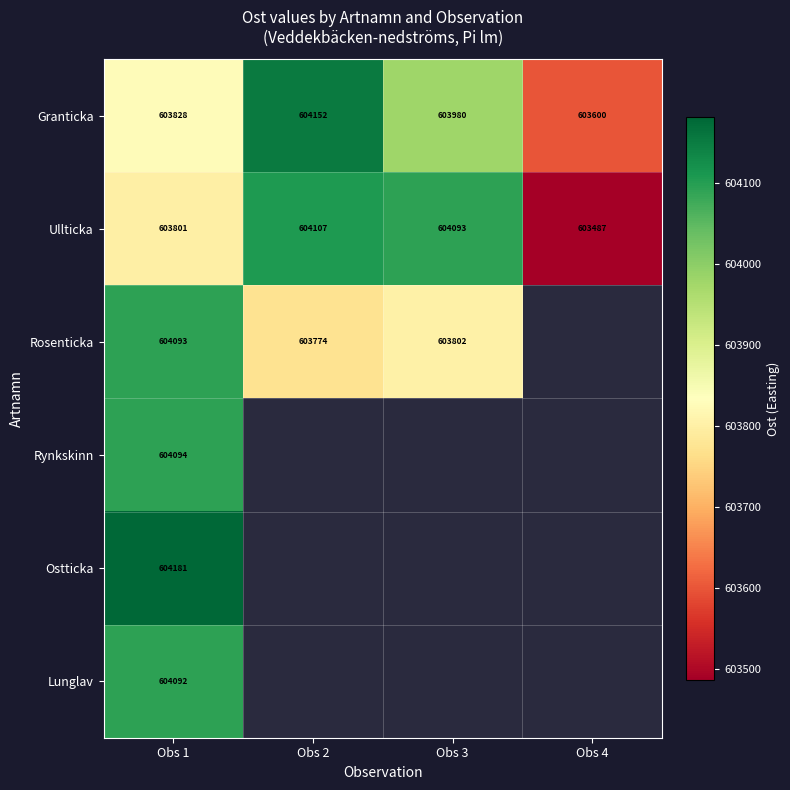

Is the value of Granticka at Obs 2 greater than the value of Ostticka at Obs 1?

No